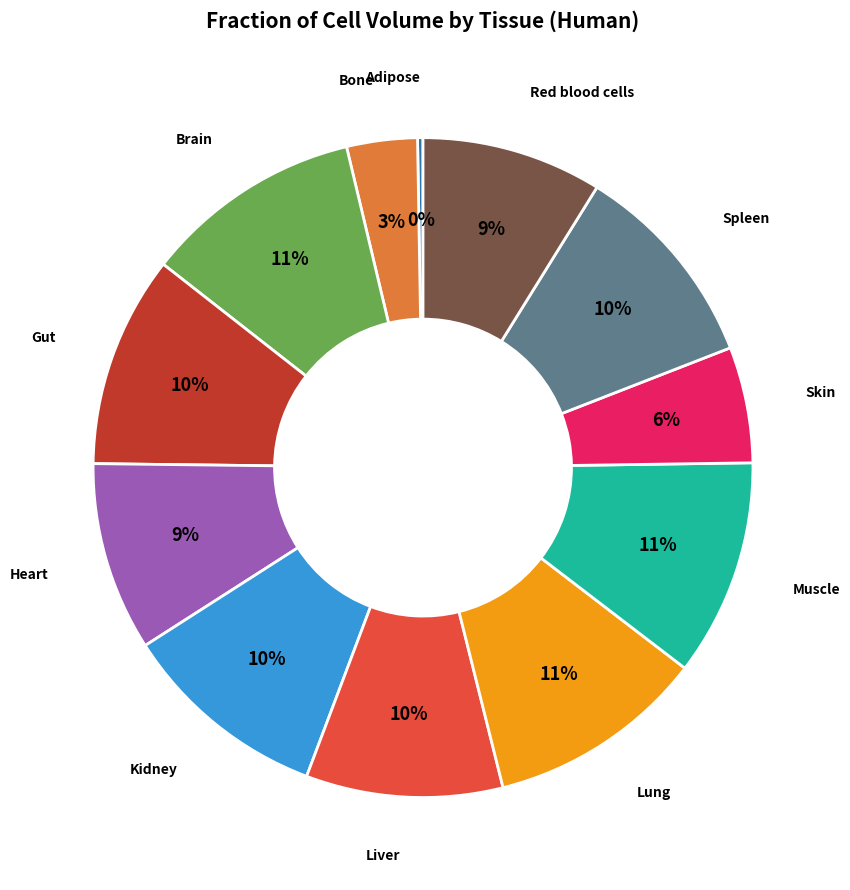

Is there a majority slice in this chart?

No